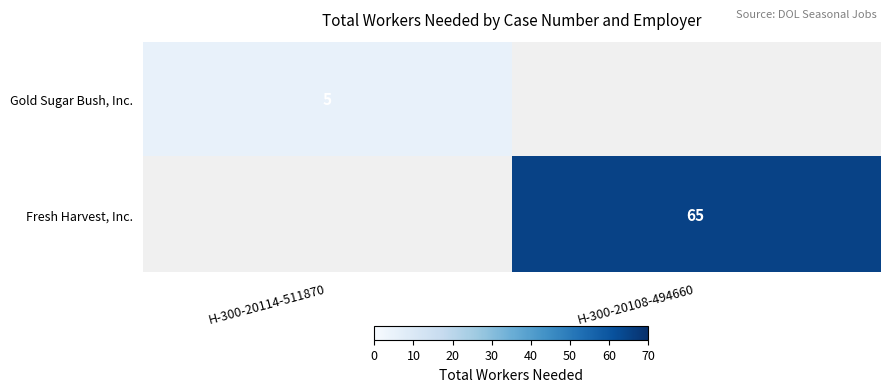

At which category does the chart reach its peak across all series?

H-300-20108-494660